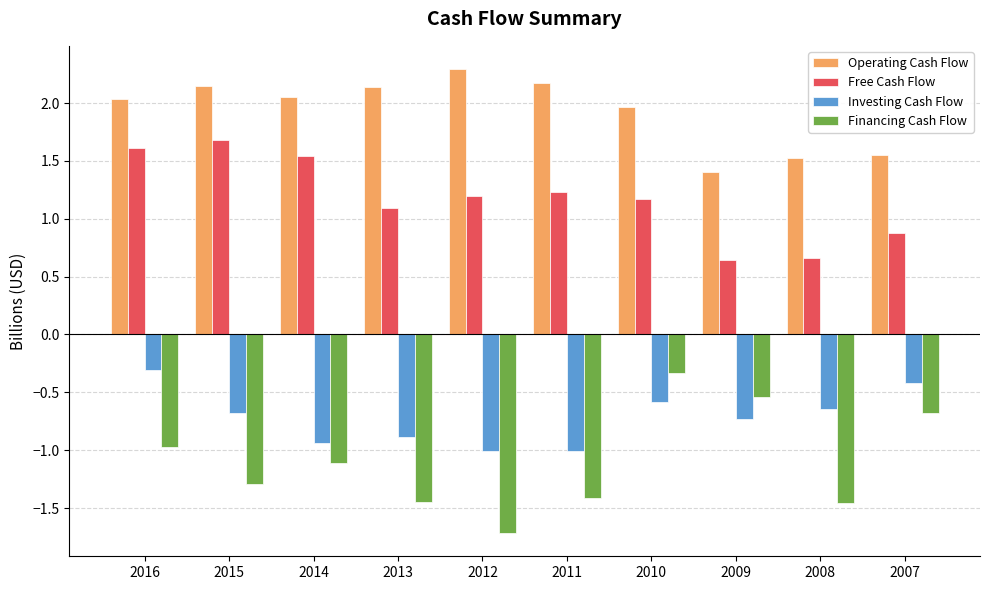

The Free Cash Flow series shows 0.7 at 2008. True or false?

True